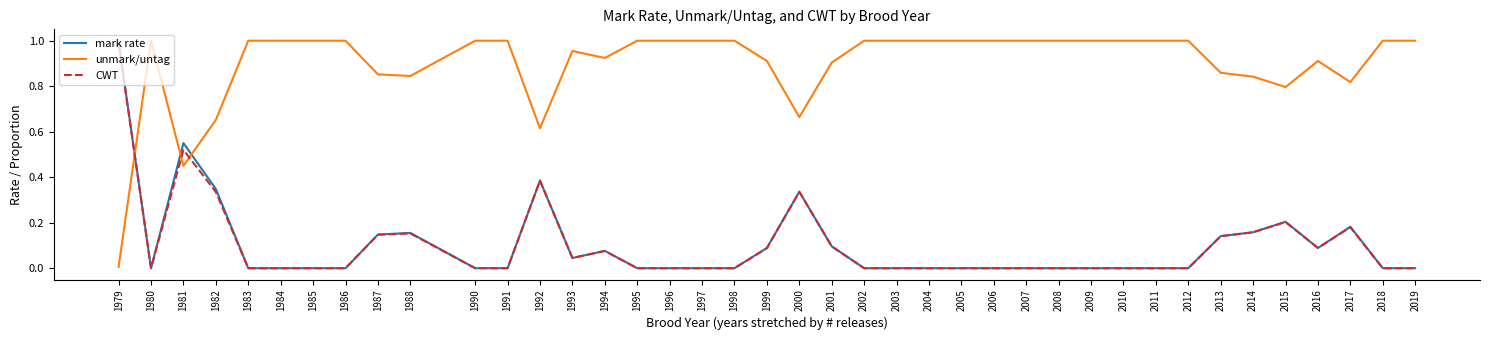

Which series ends up on top after the final intersection of unmark/untag and CWT?

unmark/untag